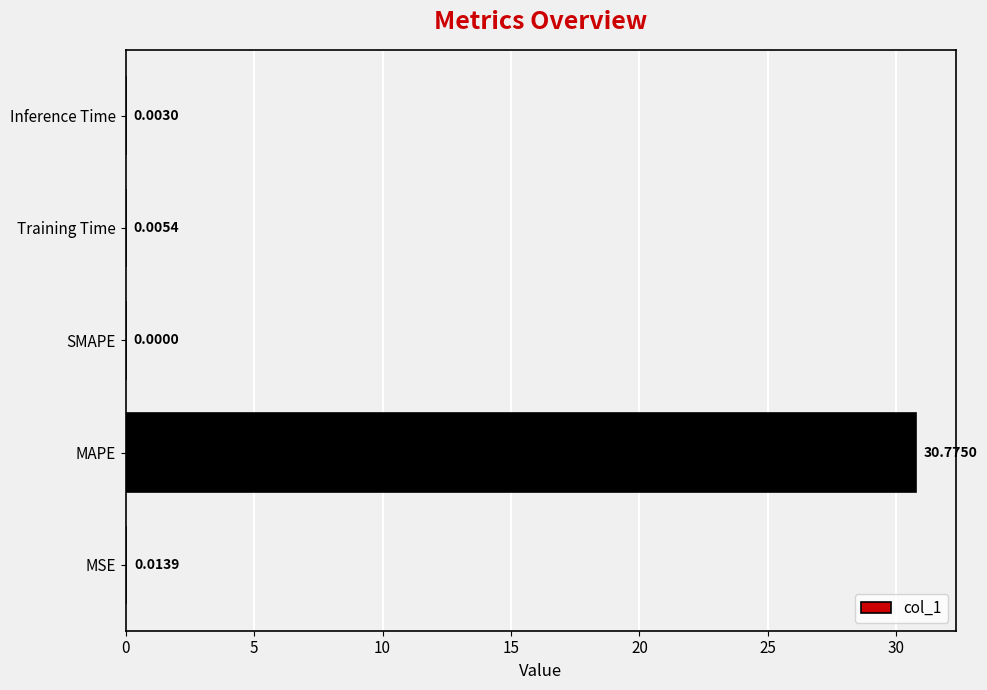

At which category does the chart reach its peak across all series?

MAPE